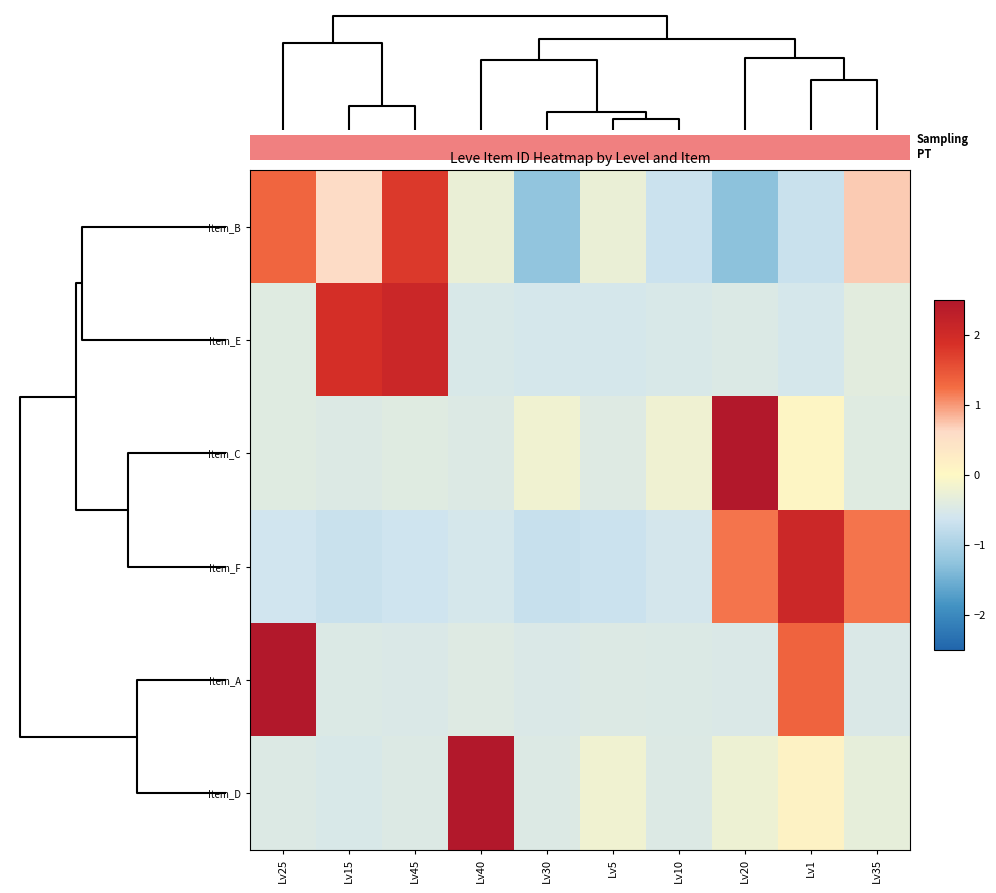

Between Lv25 and Lv10, which is larger?

Lv25